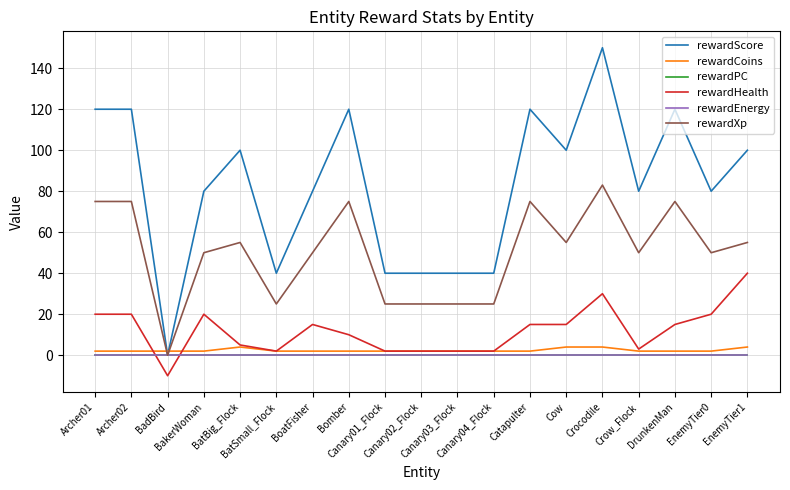

At which category is the sum across all series the highest?

Crocodile